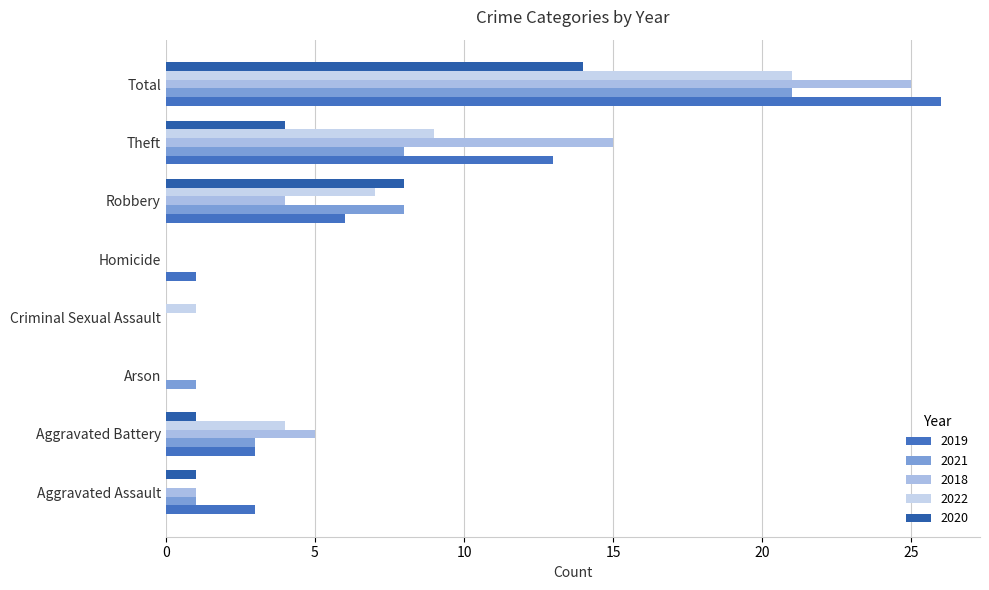

Where is 2022 nearest to the value 10?

Theft